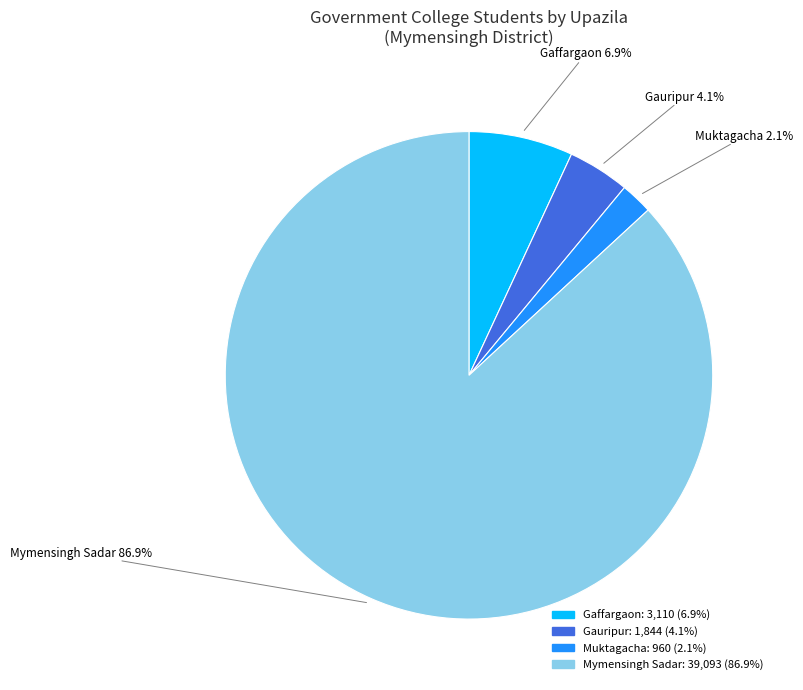

How many slices are in this pie chart?

4